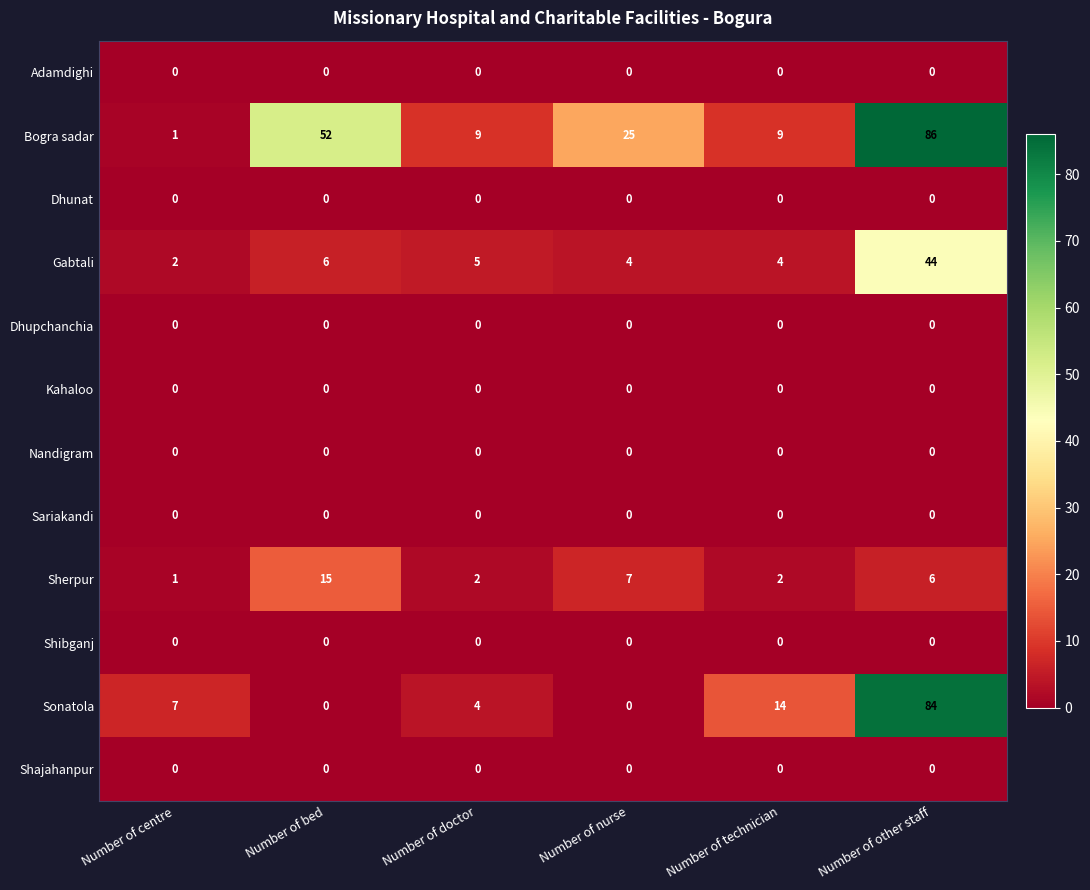

At how many categories does at least one series exceed 16?

3